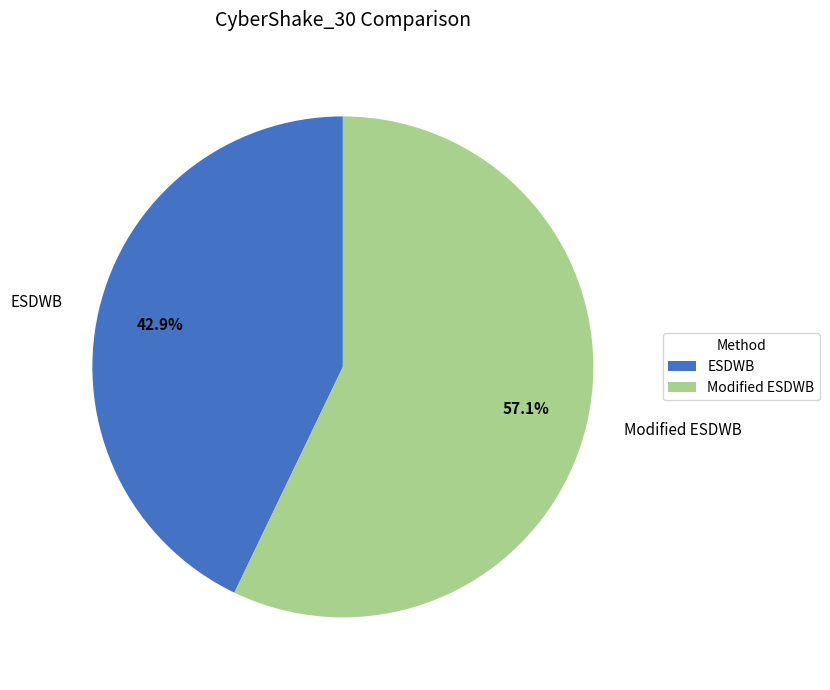

To the nearest percent, what portion does Modified ESDWB represent?

57%